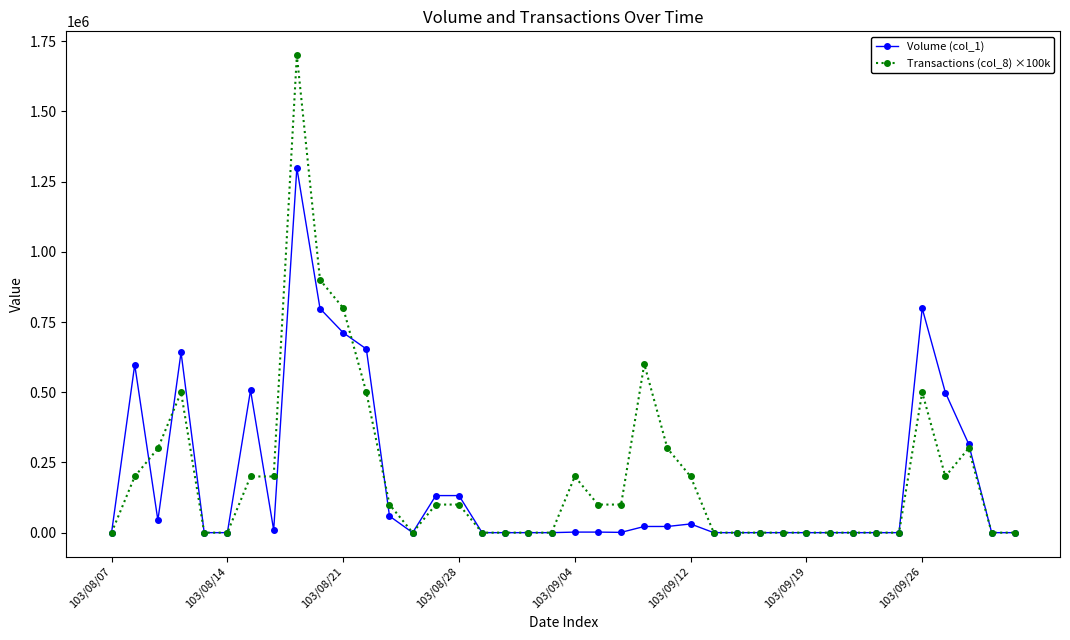

Which series has the largest range (max minus min)?

Transactions (col_8) ×100k